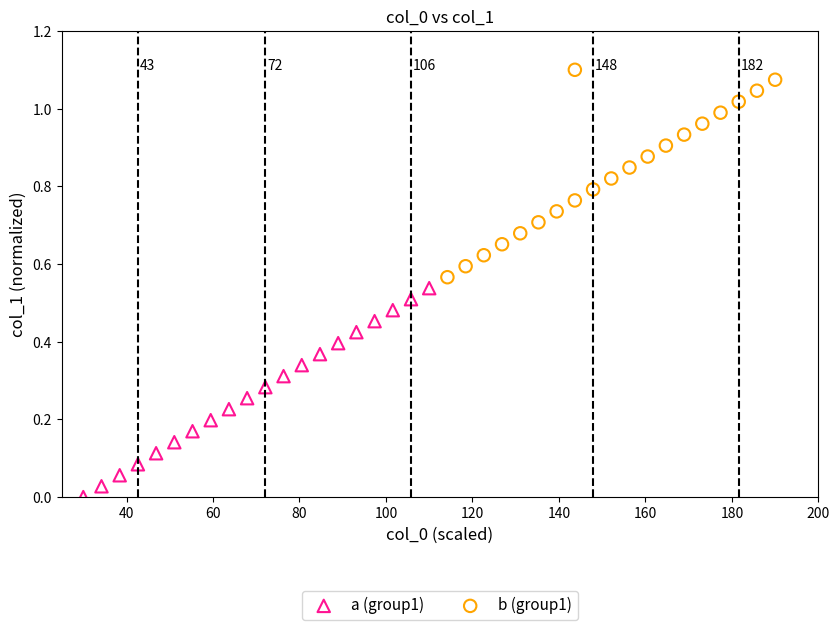

Which series reaches the minimum Y coordinate?

a (group1)